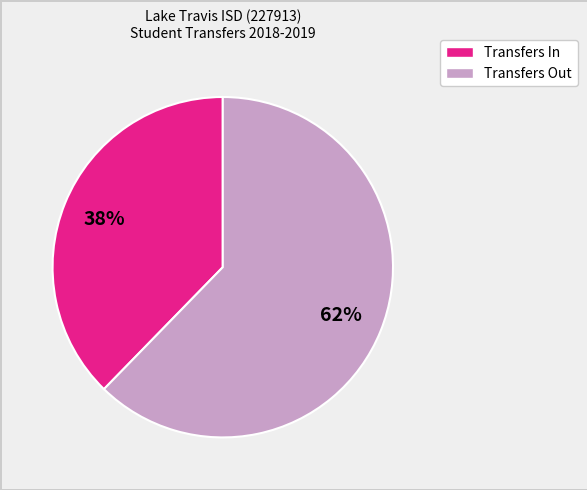

Count the number of slices in the pie.

2